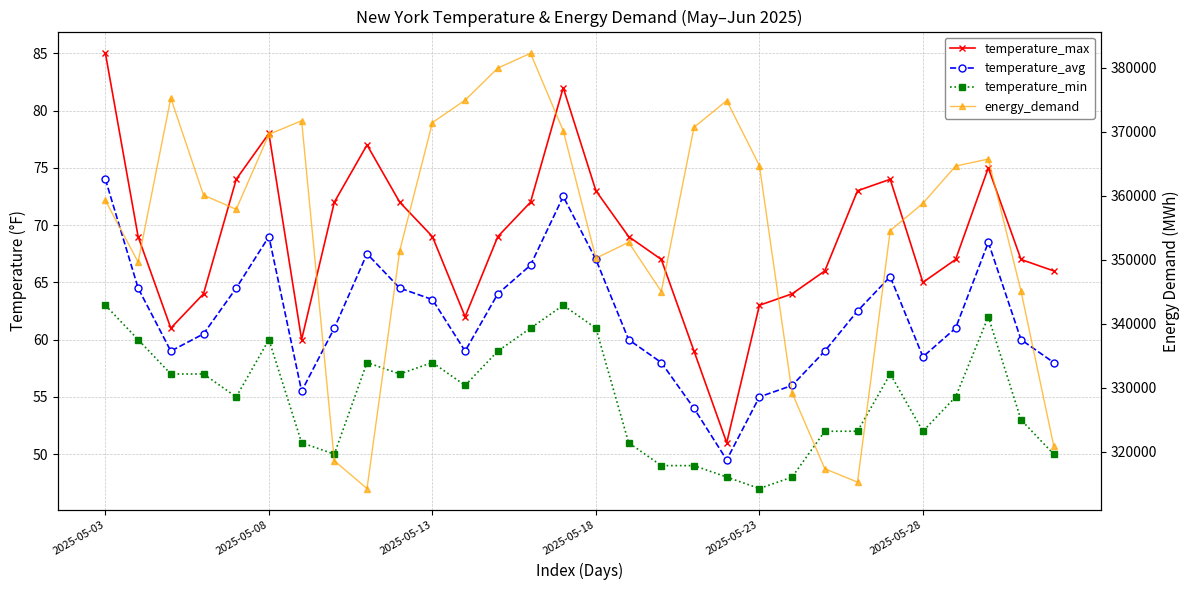

Reading left to right, list all the values displayed in this chart.

temperature_max: 85.0	69.0	61.0	64.0	74.0	78.0	60.0	72.0	77.0	72.0	69.0	62.0	69.0	72.0	82.0	73.0	69.0	67.0	59.0	51.0	63.0	64.0	66.0	73.0	74.0	65.0	67.0	75.0	67.0	66.0
temperature_avg: 74.0	64.5	59.0	60.5	64.5	69.0	55.5	61.0	67.5	64.5	63.5	59.0	64.0	66.5	72.5	67.0	60.0	58.0	54.0	49.5	55.0	56.0	59.0	62.5	65.5	58.5	61.0	68.5	60.0	58.0
temperature_min: 63.0	60.0	57.0	57.0	55.0	60.0	51.0	50.0	58.0	57.0	58.0	56.0	59.0	61.0	63.0	61.0	51.0	49.0	49.0	48.0	47.0	48.0	52.0	52.0	57.0	52.0	55.0	62.0	53.0	50.0
energy_demand: 359272.0	349654.0	375255.0	360106.0	357887.0	369593.0	371722.0	318627.0	314294.0	351424.0	371435.0	374930.0	379942.0	382250.0	370178.0	350246.0	352738.0	345052.0	370697.0	374864.0	364713.0	329213.0	317380.0	315288.0	354571.0	358824.0	364646.0	365737.0	345111.0	320973.0